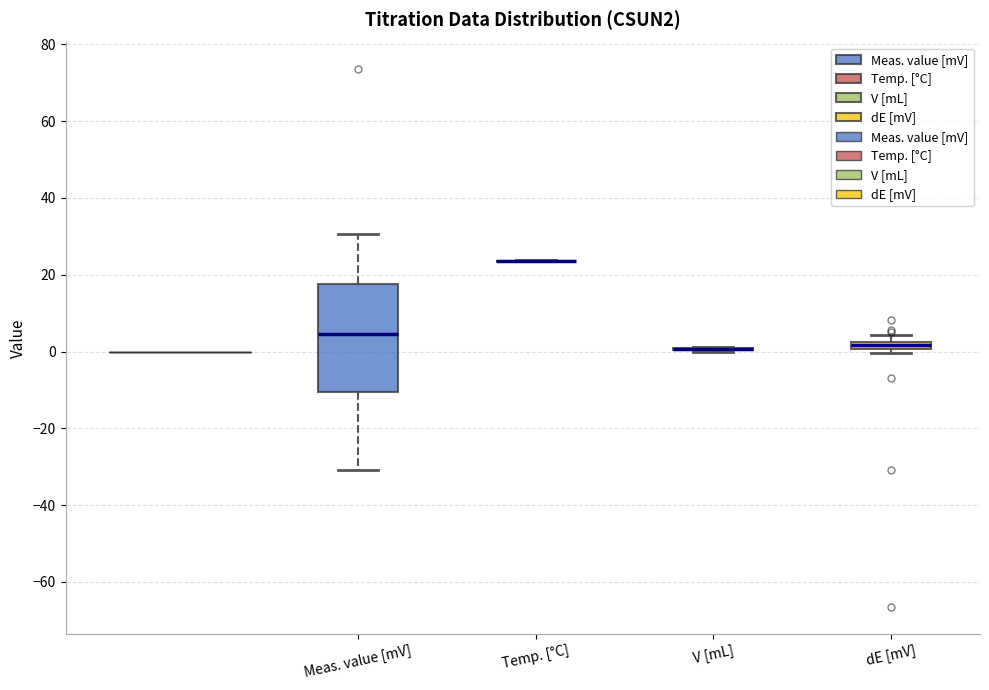

Where does the upper whisker of the box for Meas. value [mV] end on the y-axis? The values are not printed on the chart, so give them approximately, as read against the axis.

30